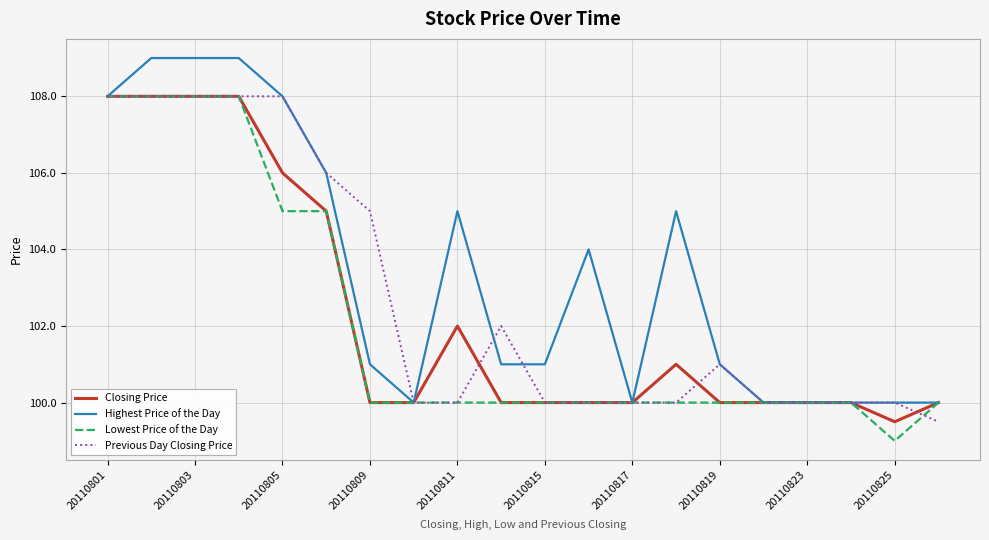

Which series has the largest total across all categories?

Highest Price of the Day